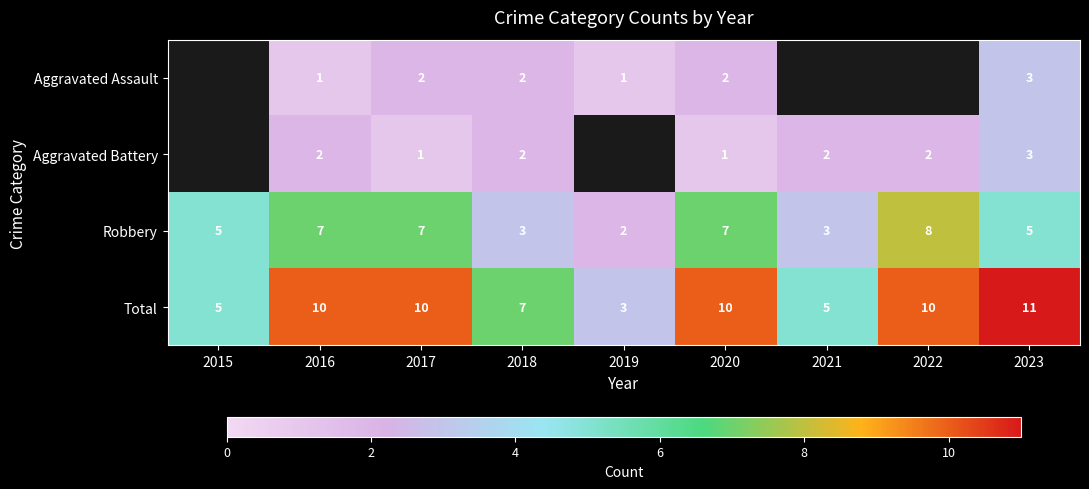

Which has a higher value, 2018 or 2016?

2018